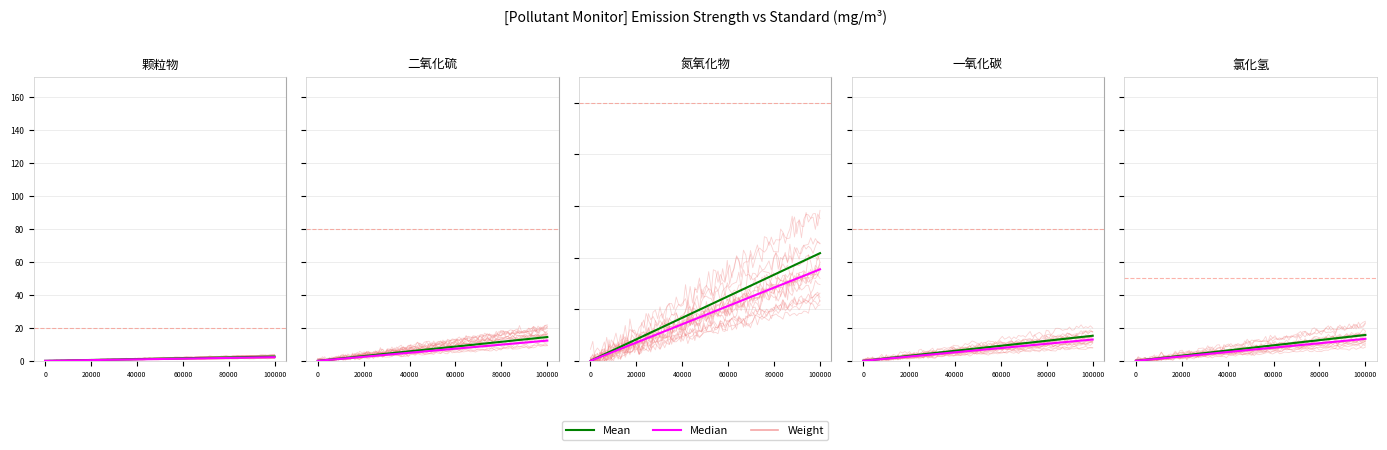

What position from the left is 氮氧化物?

3